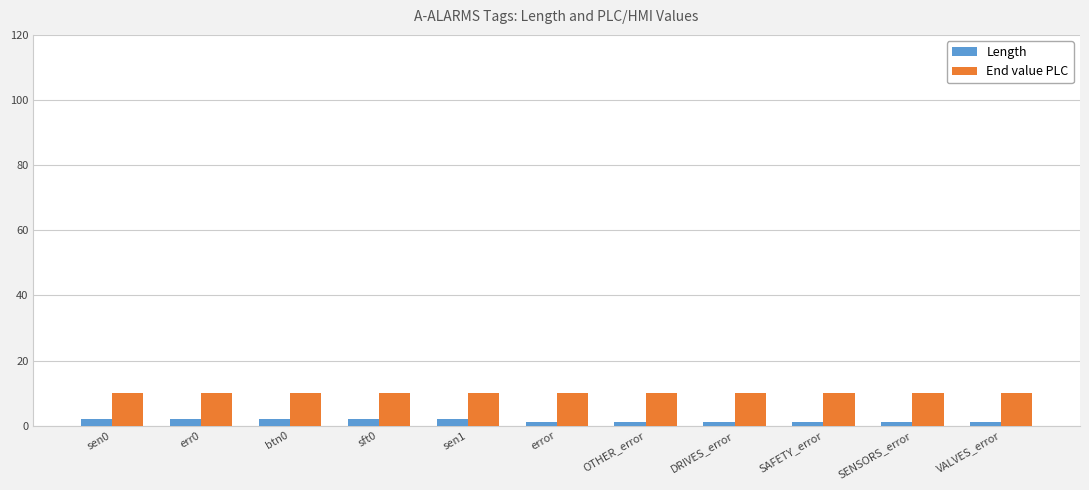

What is the label of the 6th bar from the right?

error